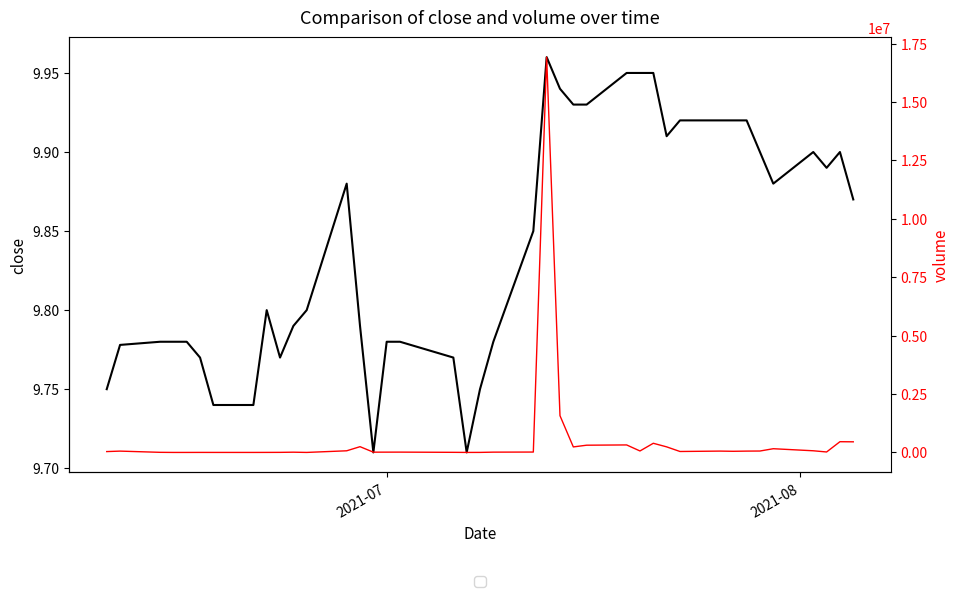

Count the number of data series in this chart.

2